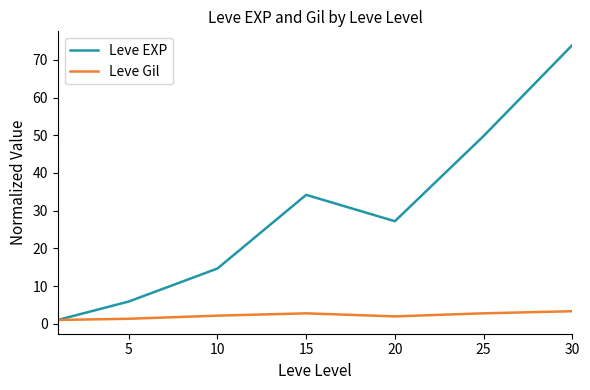

Rank the series by their maximum value, from lowest to highest.

Leve Gil, Leve EXP